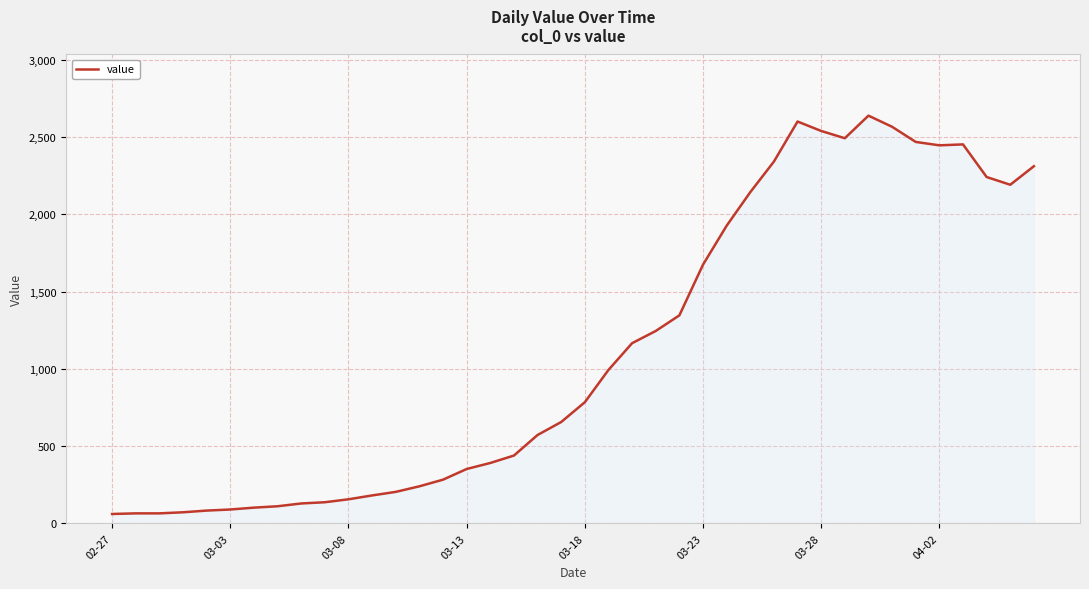

What is the maximum value shown in the chart?

2638